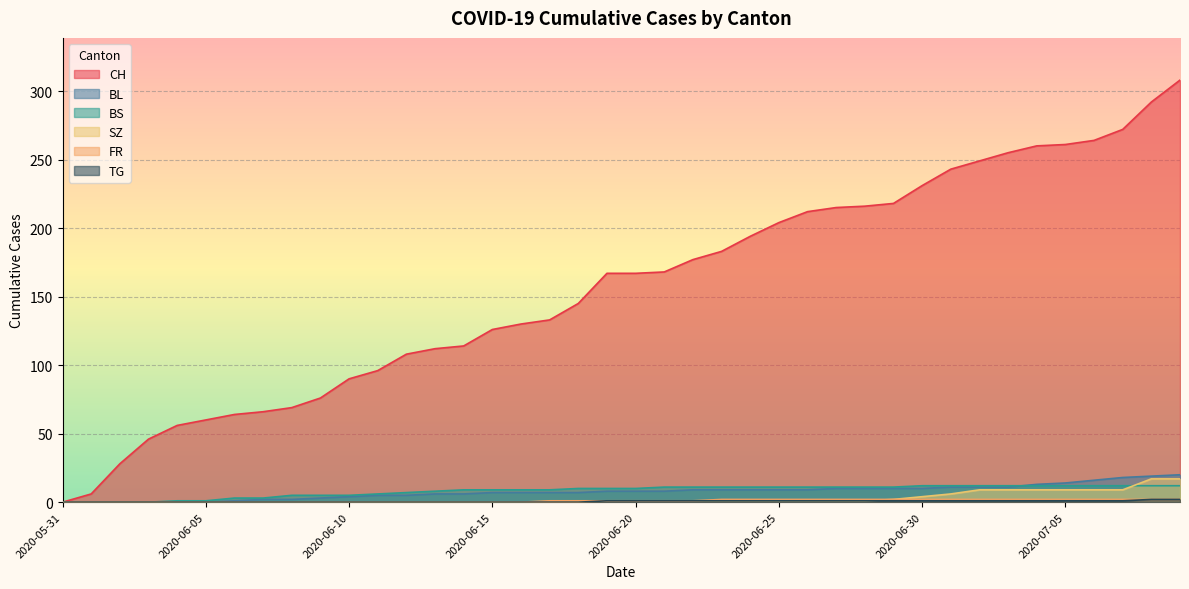

Which category has the highest value across all series?

2020-07-09